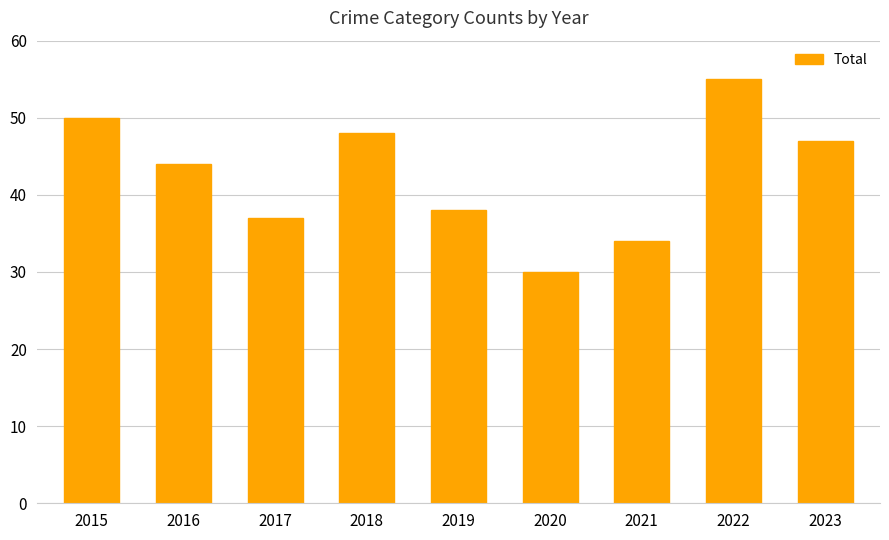

What is the maximum value shown in the chart?

55